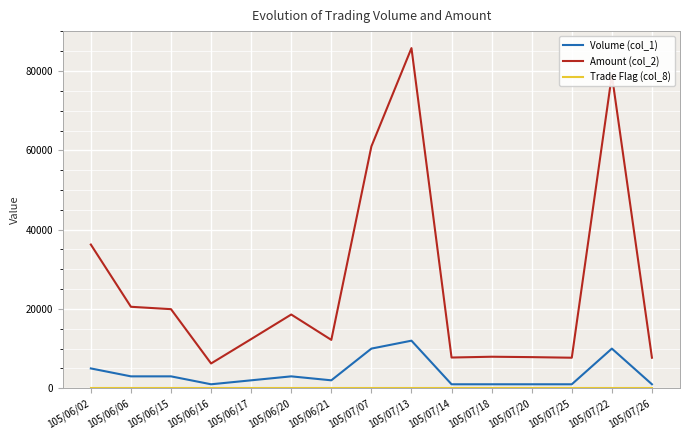

What is the sum of all Volume (col_1) values?

56000